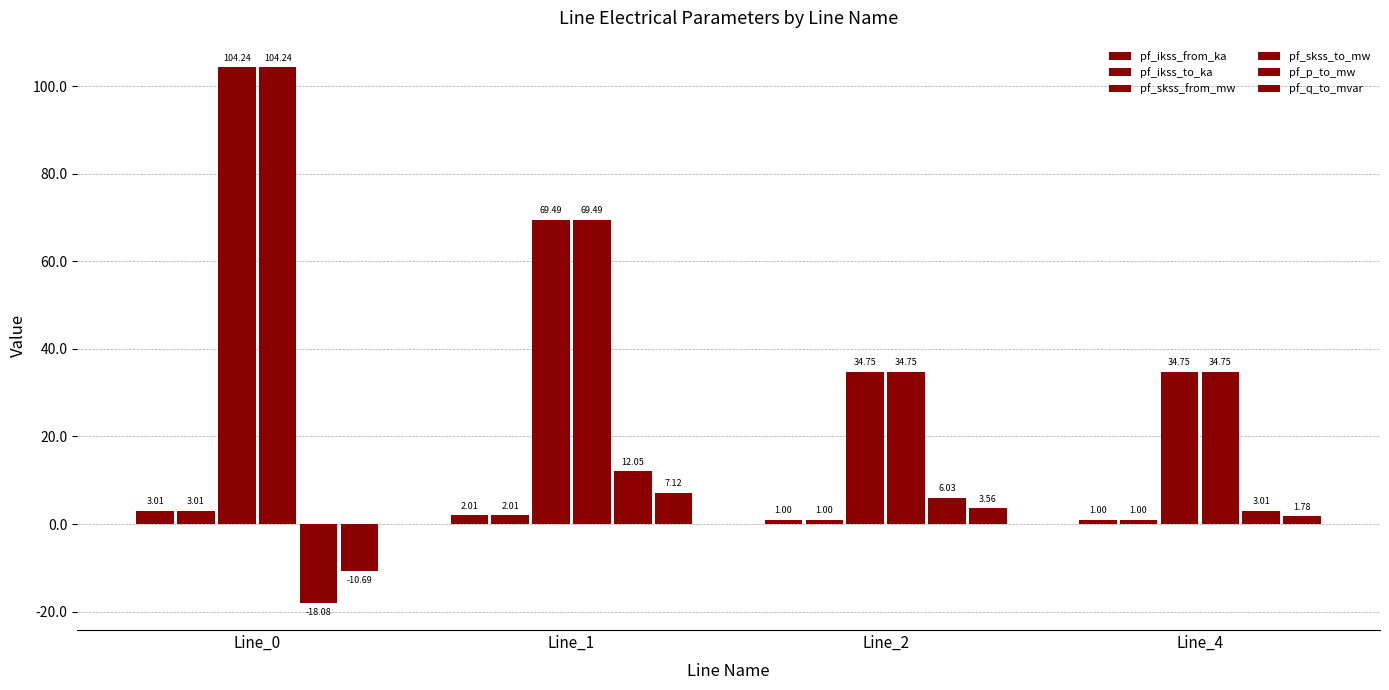

At which label is pf_skss_to_mw closest to 69?

Line_1